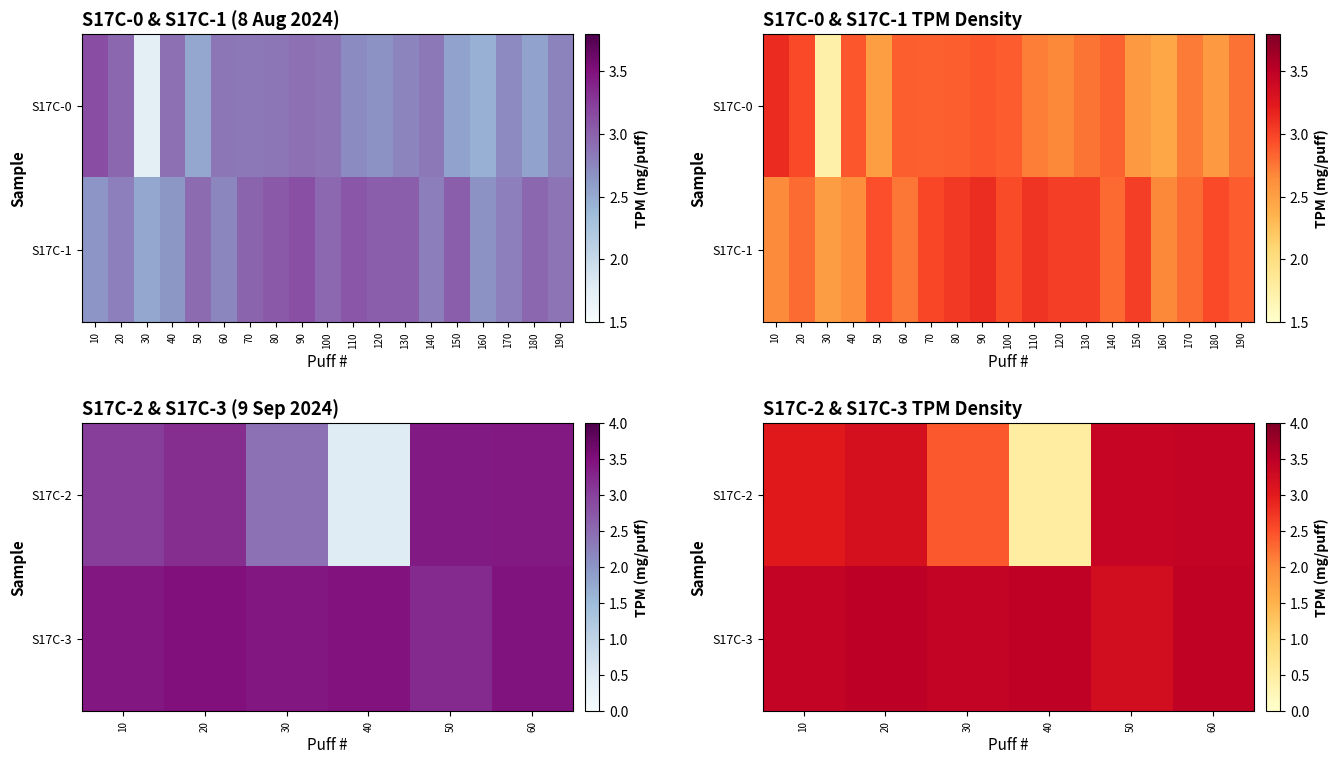

What is the spread (max minus min) of values at 60?

0.1